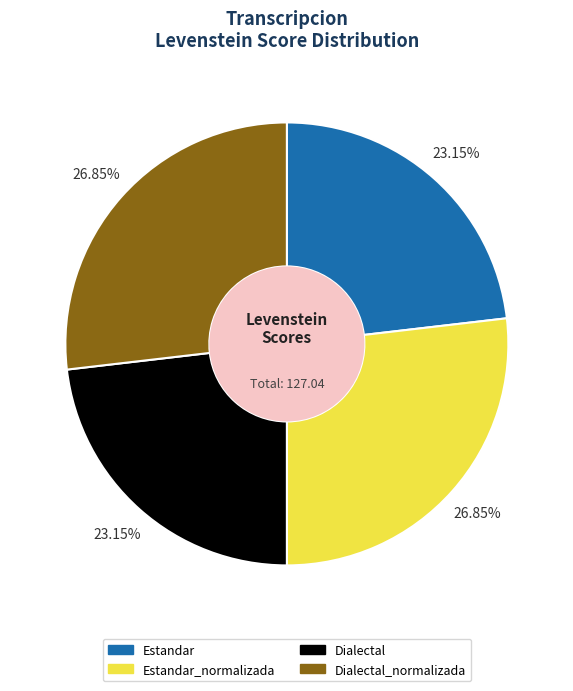

What percentage is the Dialectal slice, to the nearest percent?

23%